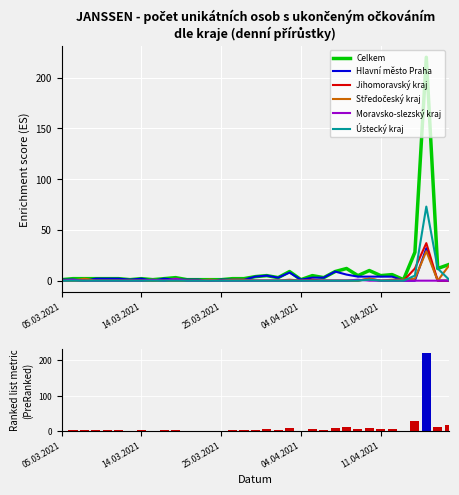

At 04.04.2021, list the series in order from largest to smallest.

Celkem, Hlavní město Praha, Jihomoravský kraj, Středočeský kraj, Moravsko-slezský kraj, Ústecký kraj